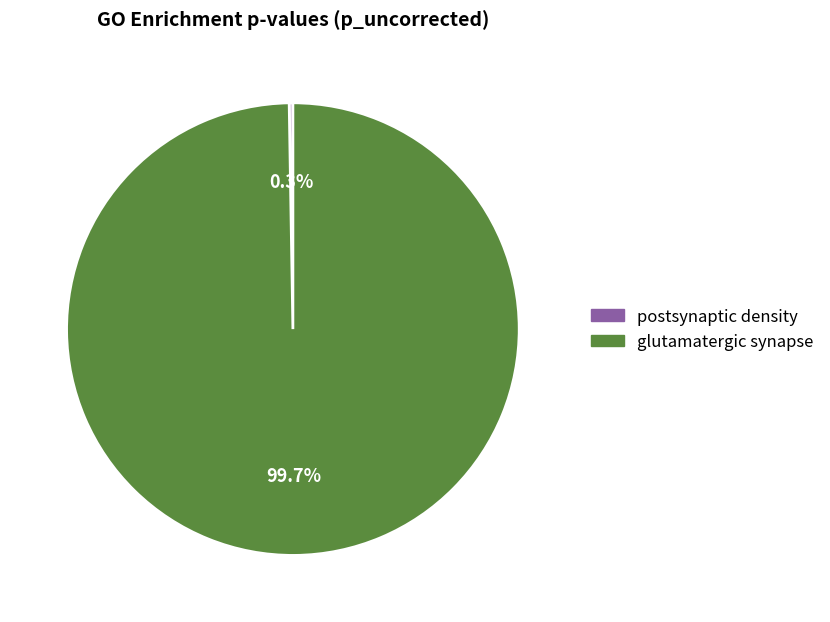

What is the largest slice in the pie chart?

glutamatergic synapse